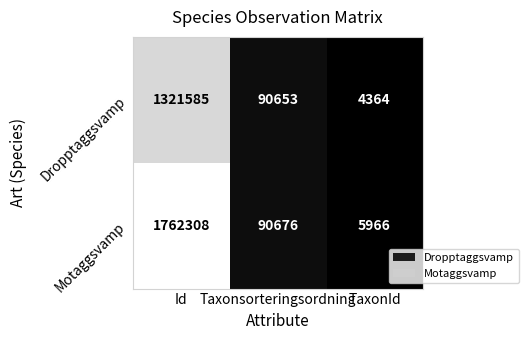

What is the sum of the Dropptaggsvamp values at Id and Taxonsorteringsordning?

1412238